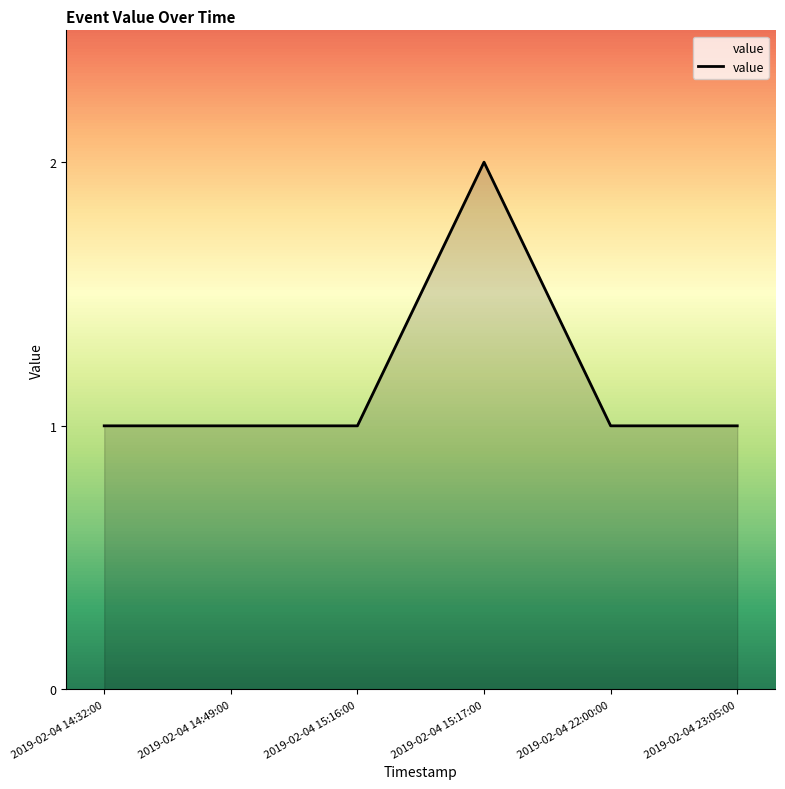

Reading left to right, extract all data points from this chart.

1	1	1	2	1	1